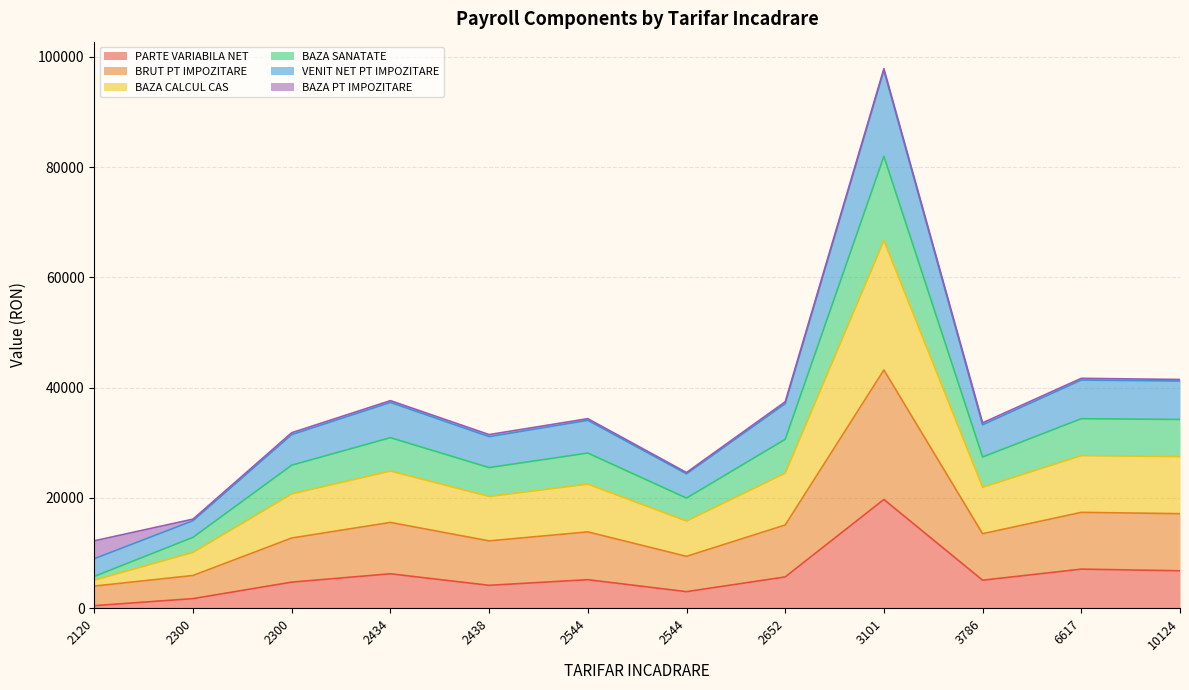

What are all the series names shown in the legend?

PARTE VARIABILA NET, BRUT PT IMPOZITARE, BAZA CALCUL CAS, BAZA SANATATE, VENIT NET PT IMPOZITARE, BAZA PT IMPOZITARE